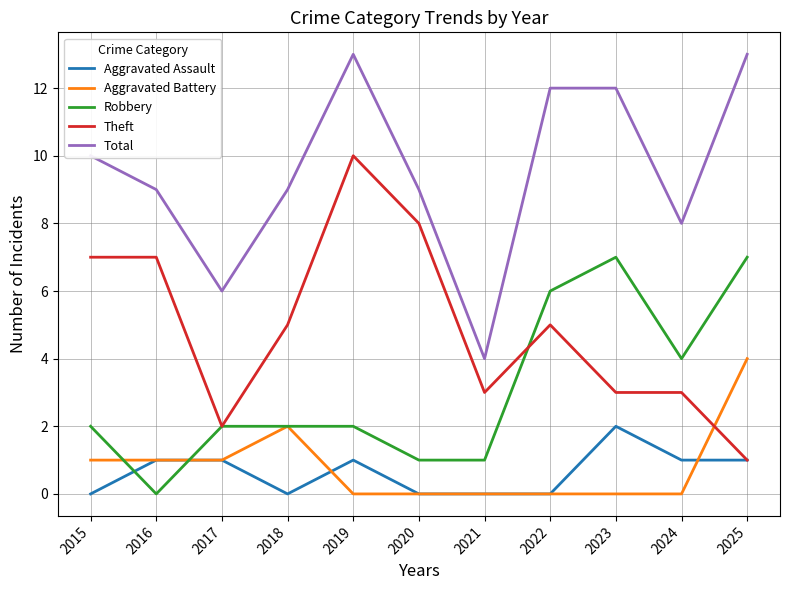

What is the spread (max minus min) of values at 2020?

9